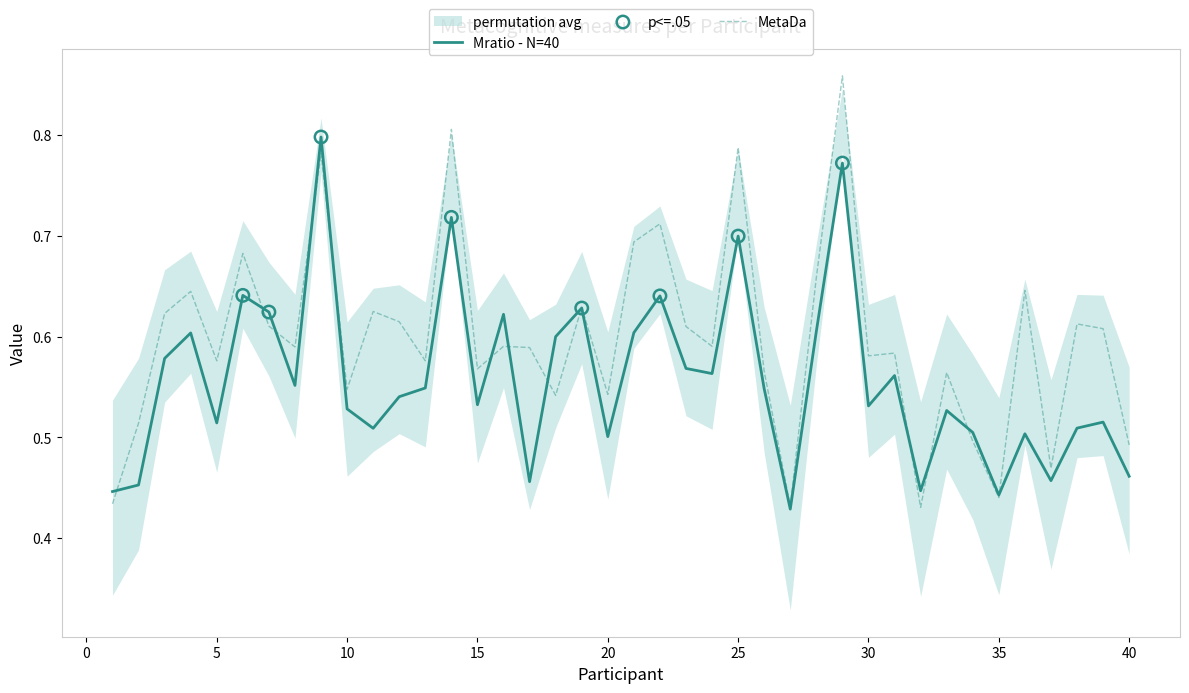

At how many categories does at least one series exceed 0?

40